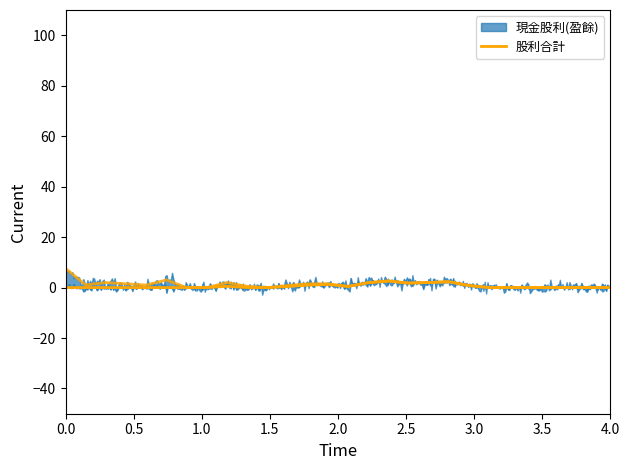

What is the sum of all values?

14.9